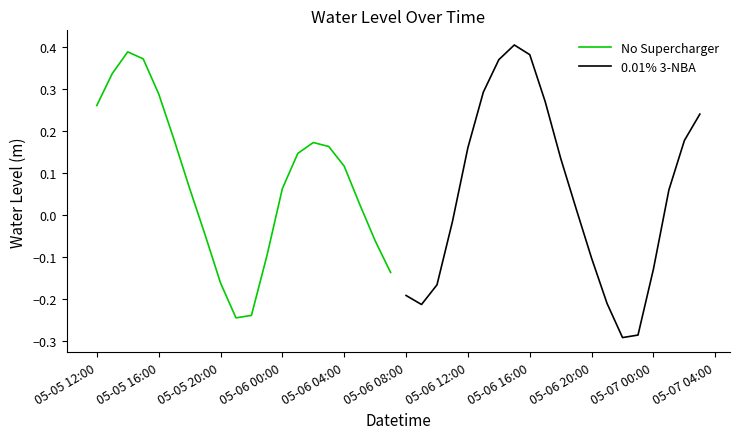

At which label does No Supercharger first exceed 0?

05-05 12:00